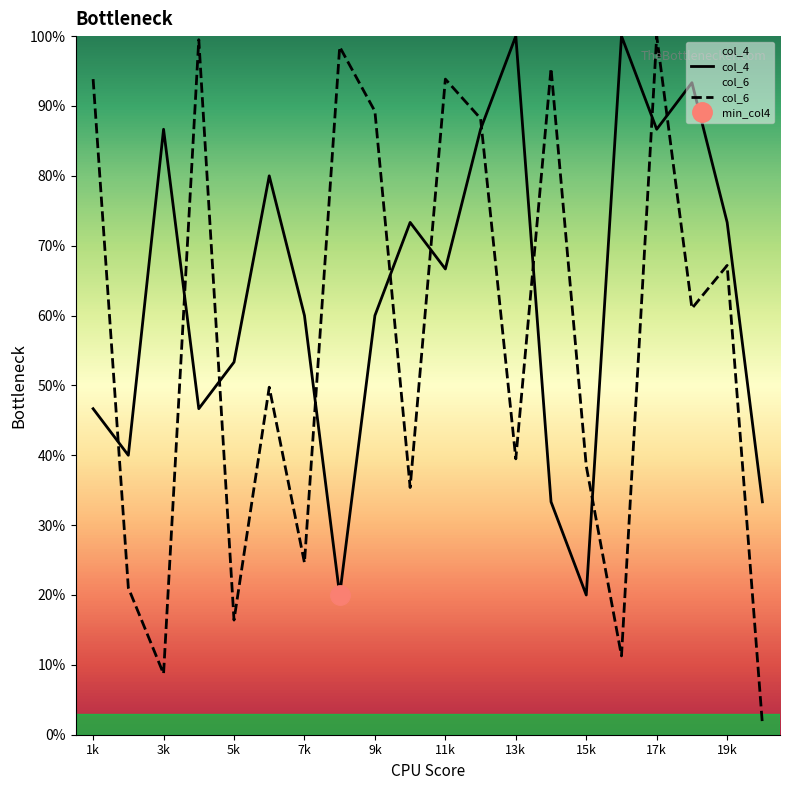

Count the number of data series in this chart.

2